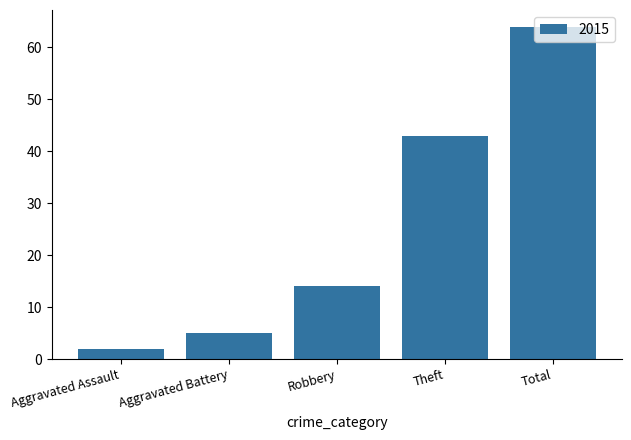

Which category has the lowest value across all series?

Aggravated Assault